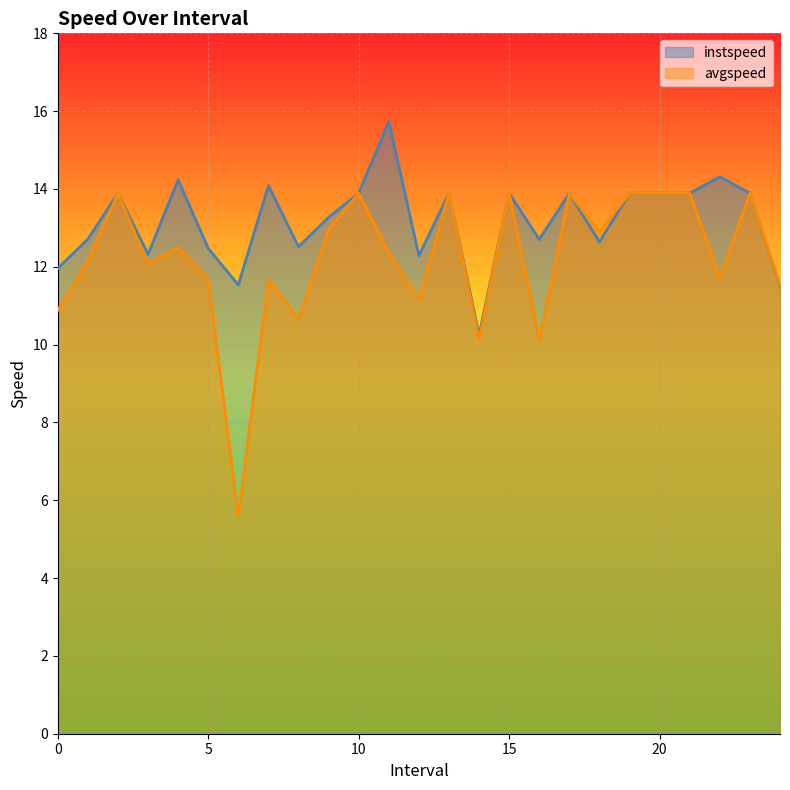

What is the difference between the highest and lowest values at 16.0?

2.6